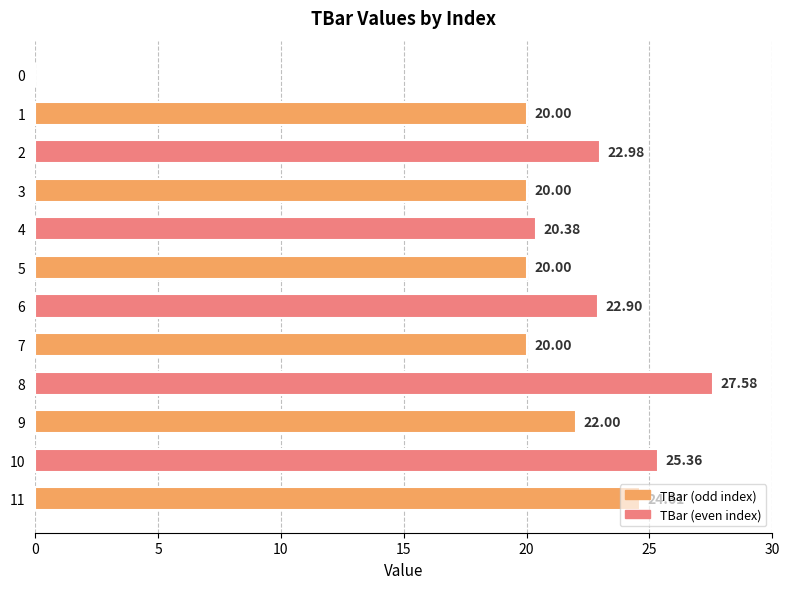

Are the bars horizontal?

Yes